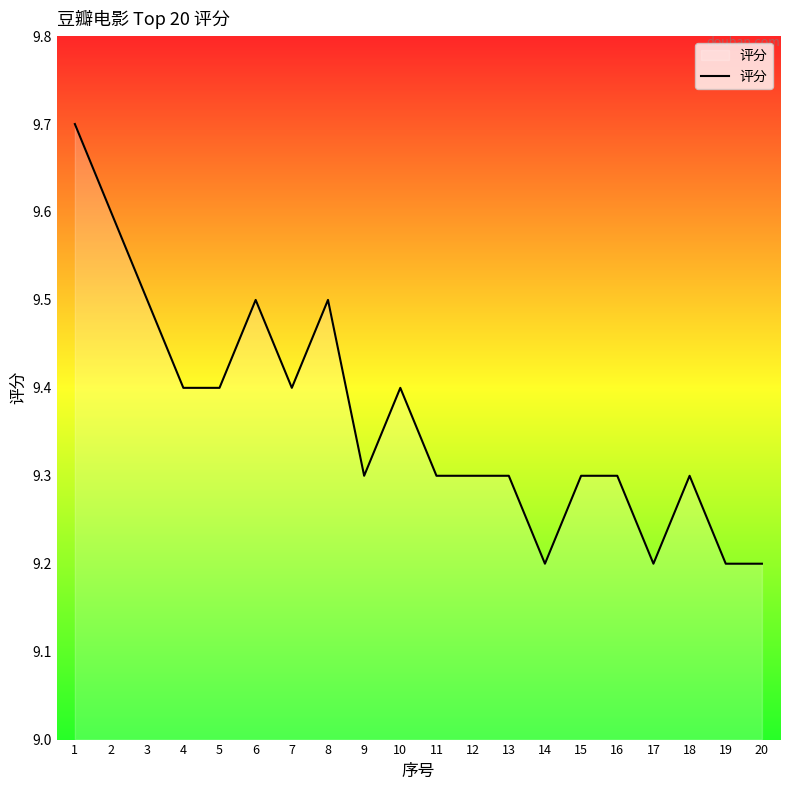

The chart shows a value of 9.3 at 13. True or false?

True